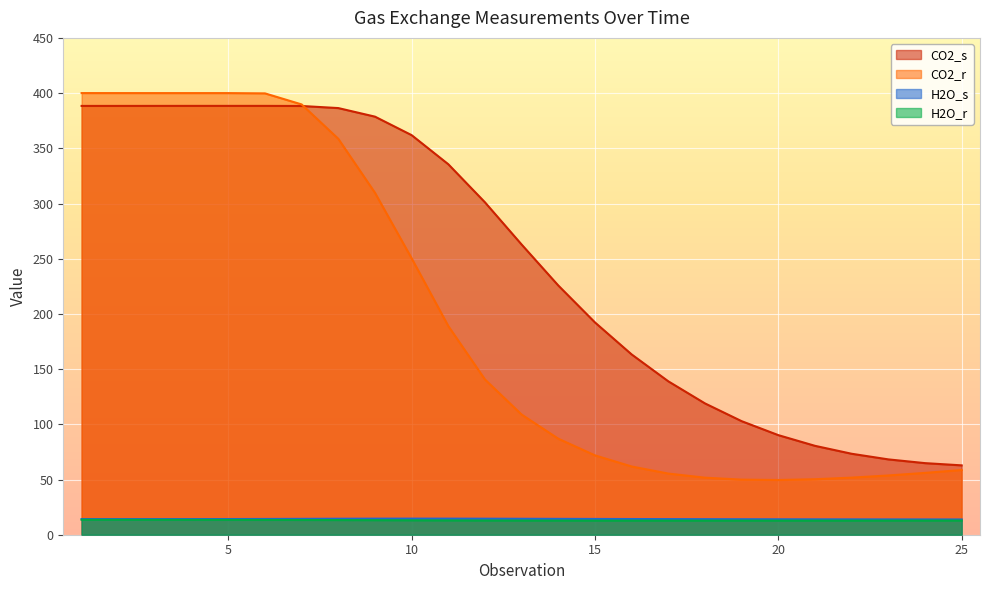

In H2O_s, how many points are lower than both neighbors (excluding endpoints)?

1